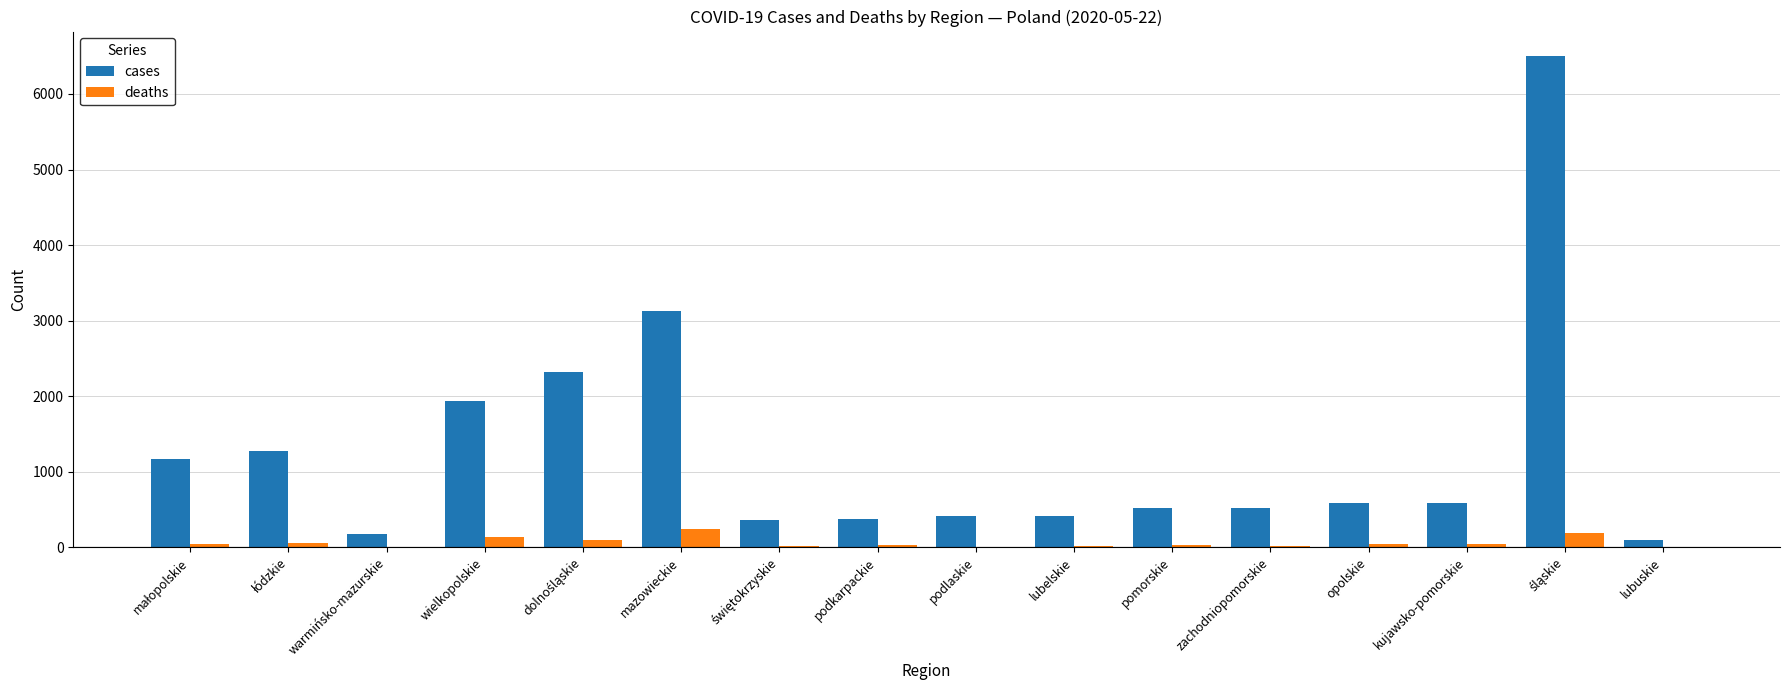

Which series has the largest total across all categories?

cases